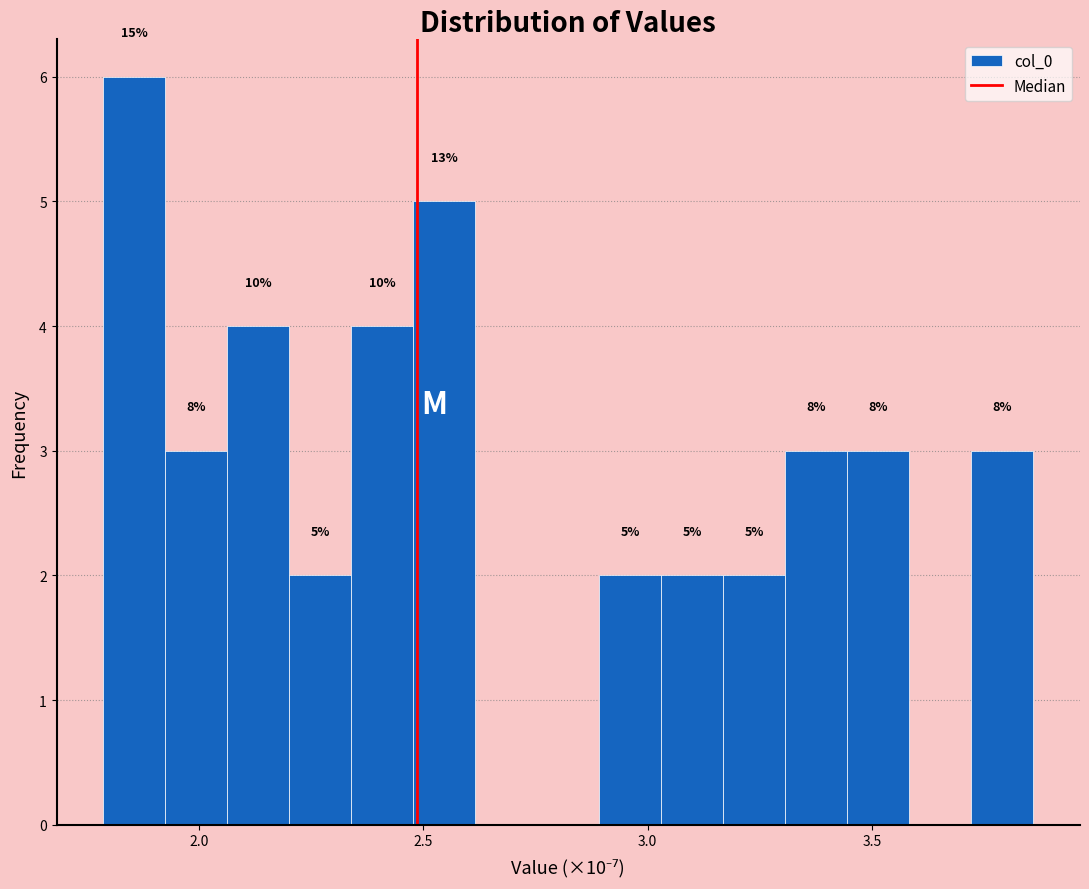

Read against the x-axis, roughly where is the centre of the tallest bar?

1.85